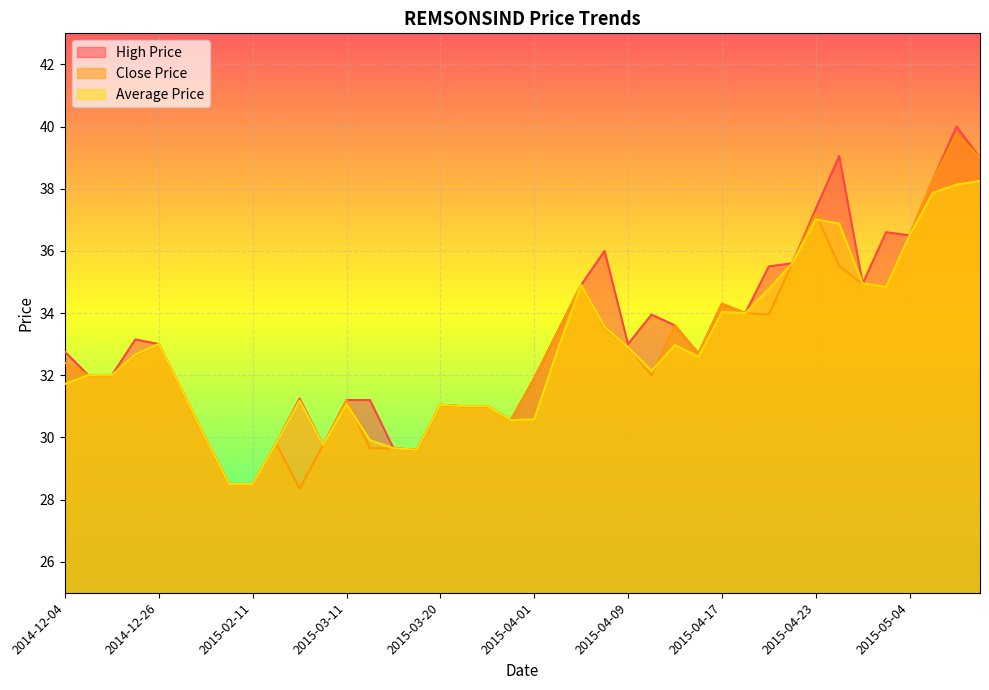

At how many categories does at least one series exceed 38?

4